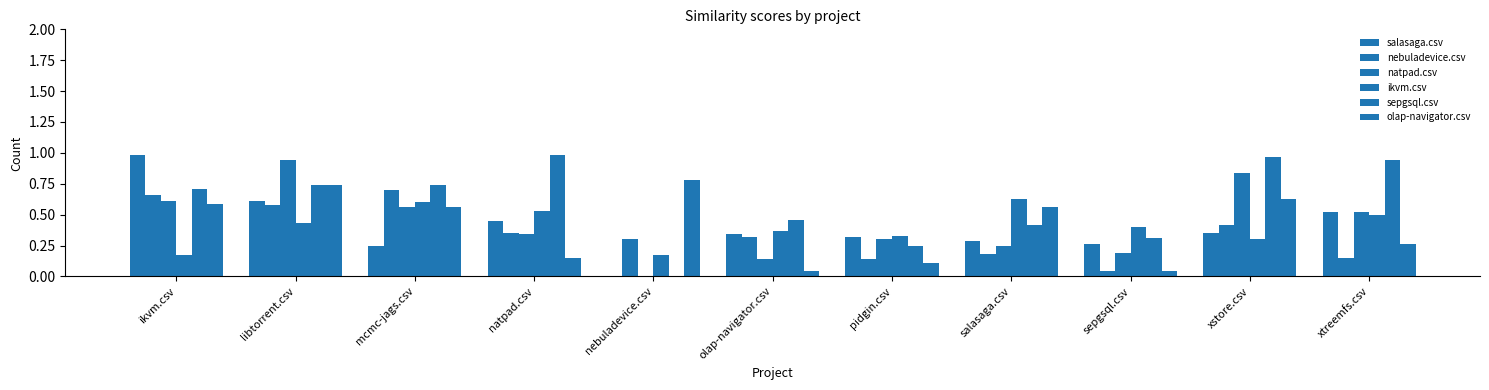

What is the value of the ikvm.csv bar at the 5th from the left?

0.2